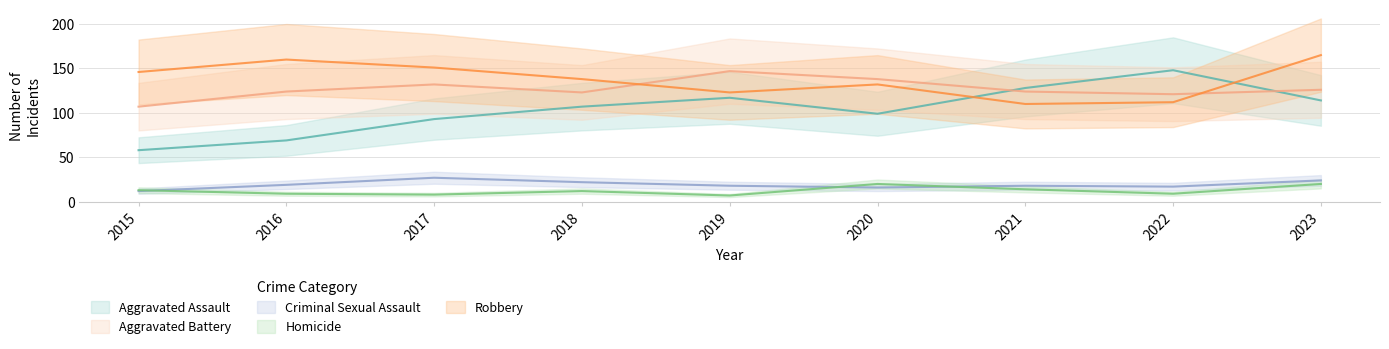

True or false: Homicide has more than 2 points higher than both neighbors.

False